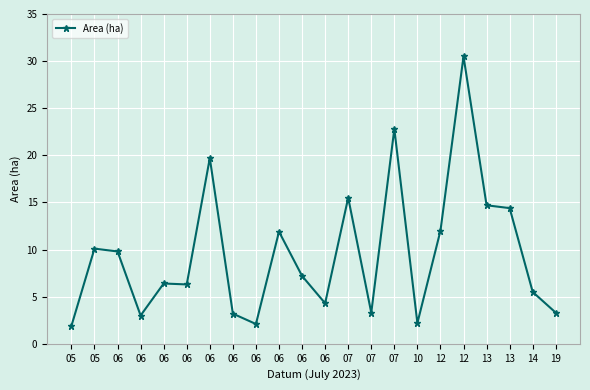

What is the difference between the values at 06 and 06?

7.6